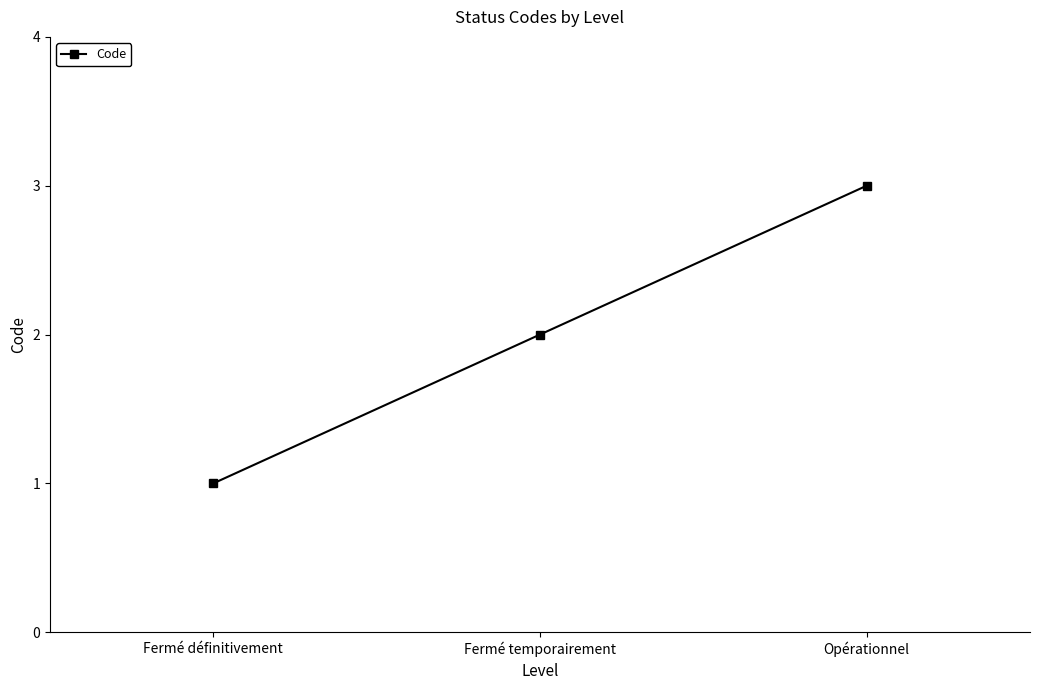

Approximately how many times larger is the value at Fermé temporairement compared to Fermé définitivement?

2.0